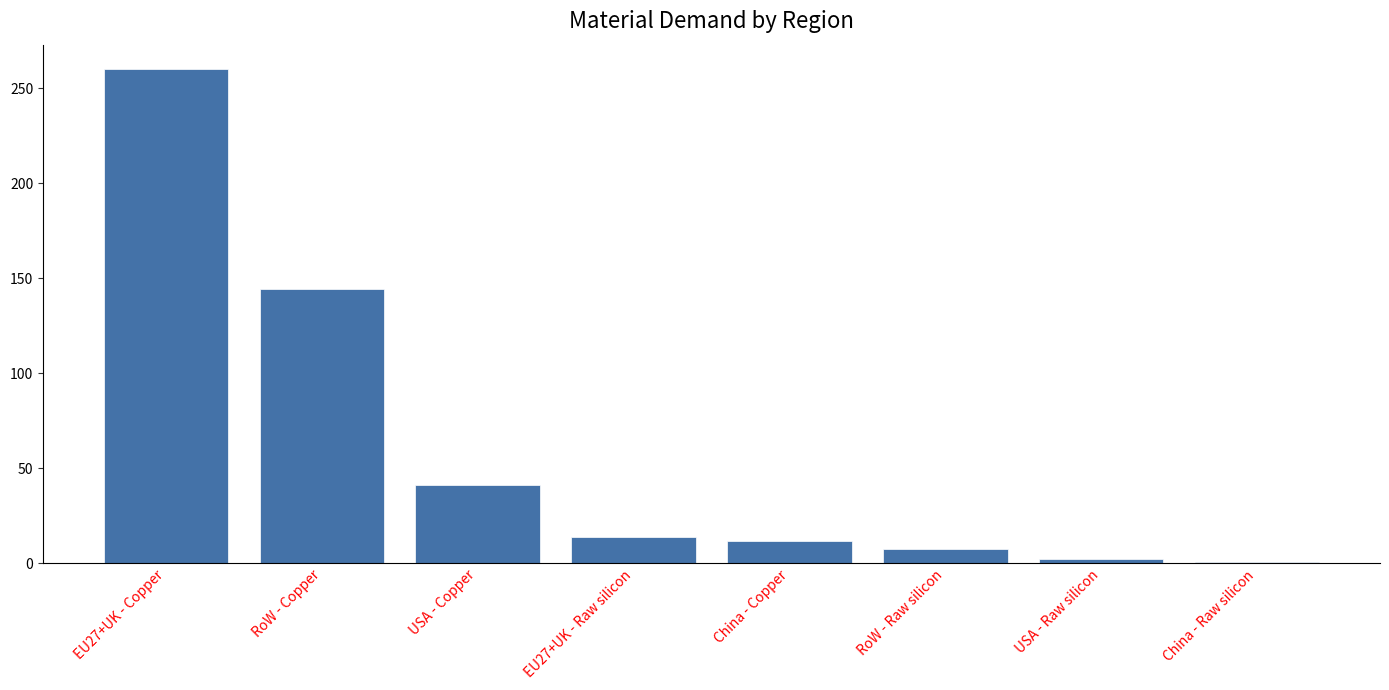

Reading left to right, list all the values displayed in this chart.

EU27+UK - Copper=259.9	RoW - Copper=144.5	USA - Copper=41.4	EU27+UK - Raw silicon=13.8	China - Copper=11.6	RoW - Raw silicon=7.7	USA - Raw silicon=2.2	China - Raw silicon=0.6